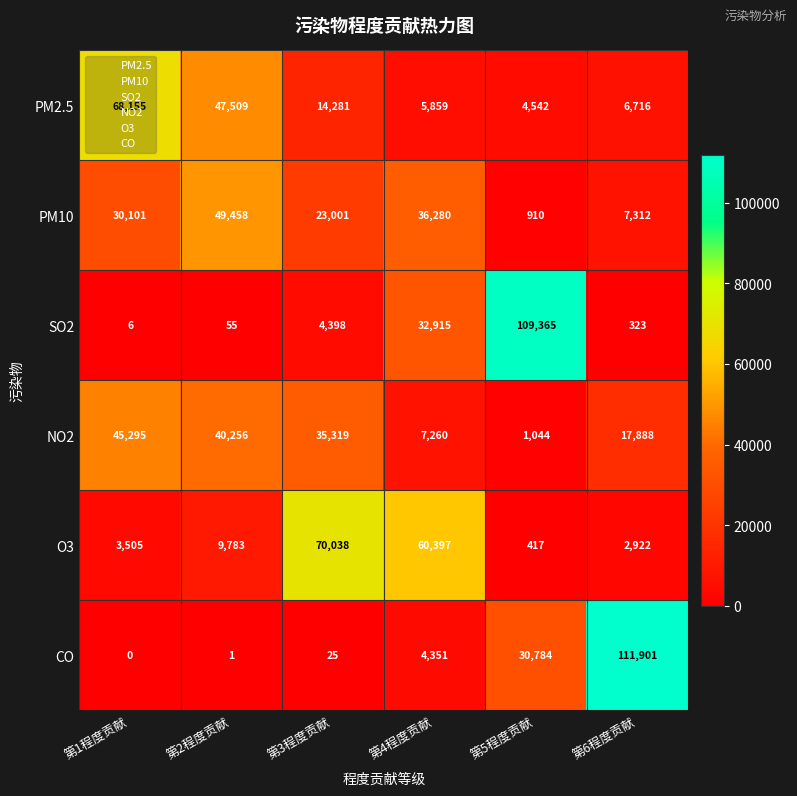

Is it true that SO2 equals 1211 at 第3程度贡献?

False